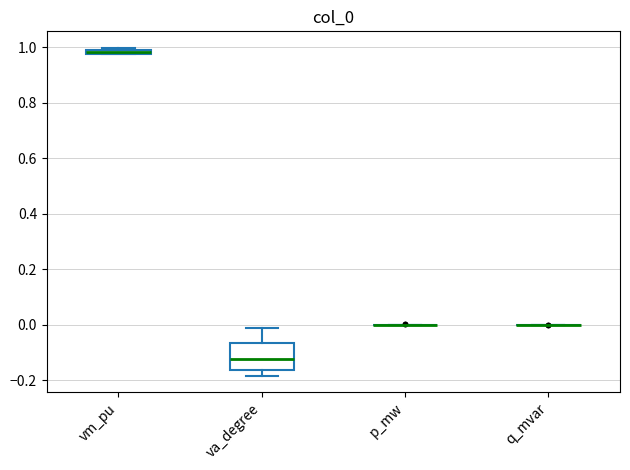

Where is the lower edge of the box for va_degree on the y-axis? The values are not printed on the chart, so give them approximately, as read against the axis.

-0.16